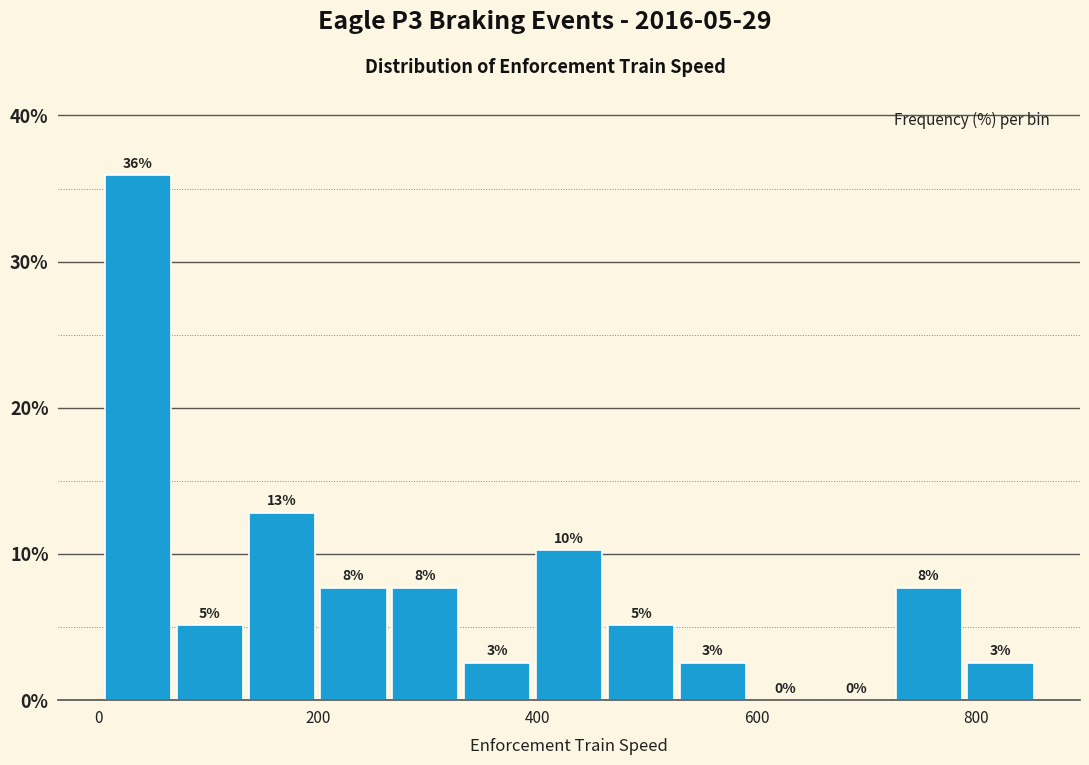

Around what value on the x-axis is the tallest bar? Give the approximate position of its centre, as read against the axis.

40